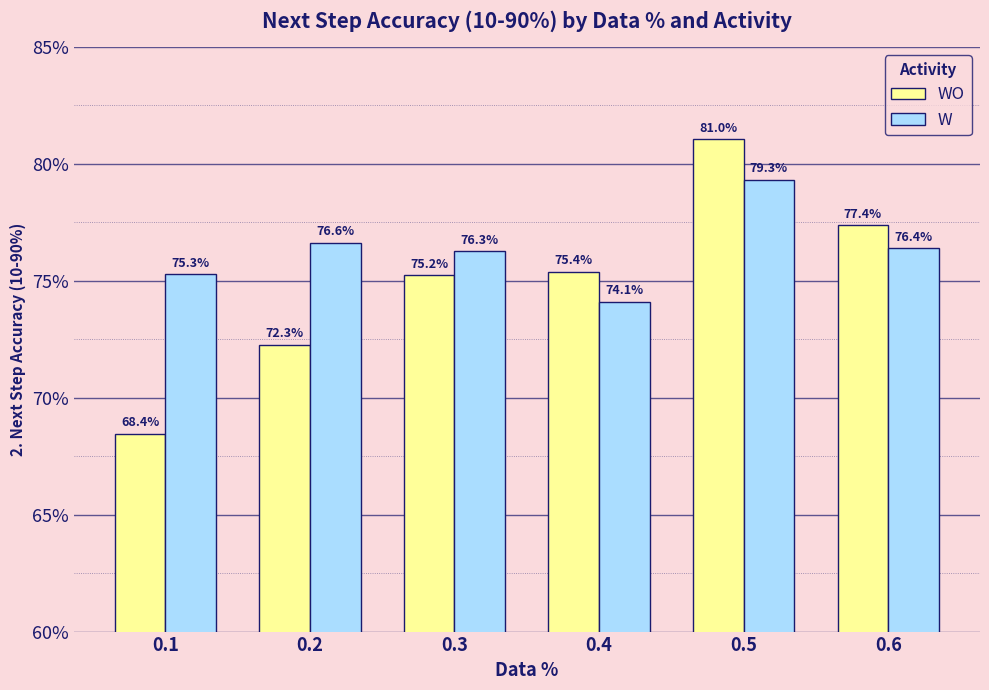

Are the bars horizontal?

No